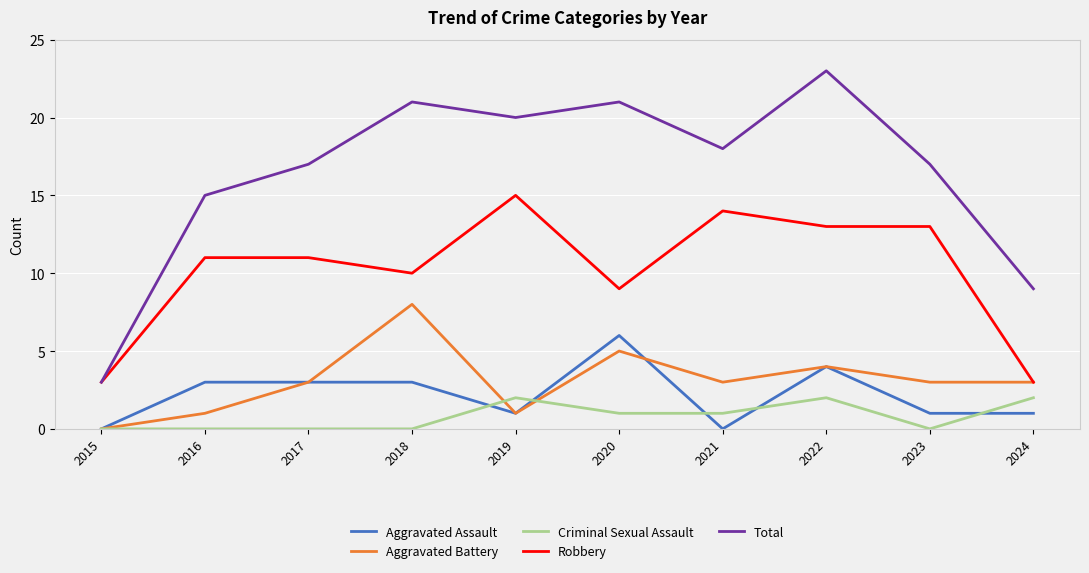

At which category is the sum across all series the highest?

2022